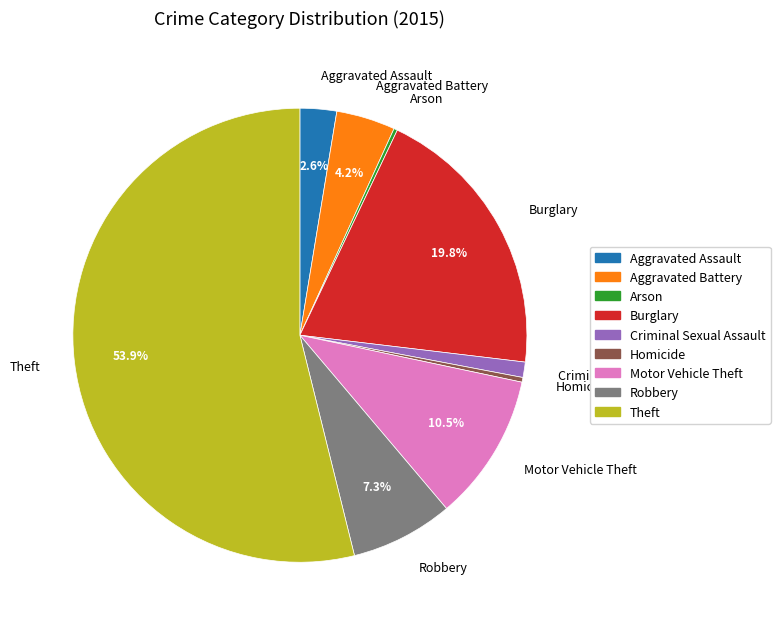

To the nearest percent, what percentage of the pie is Robbery?

7%